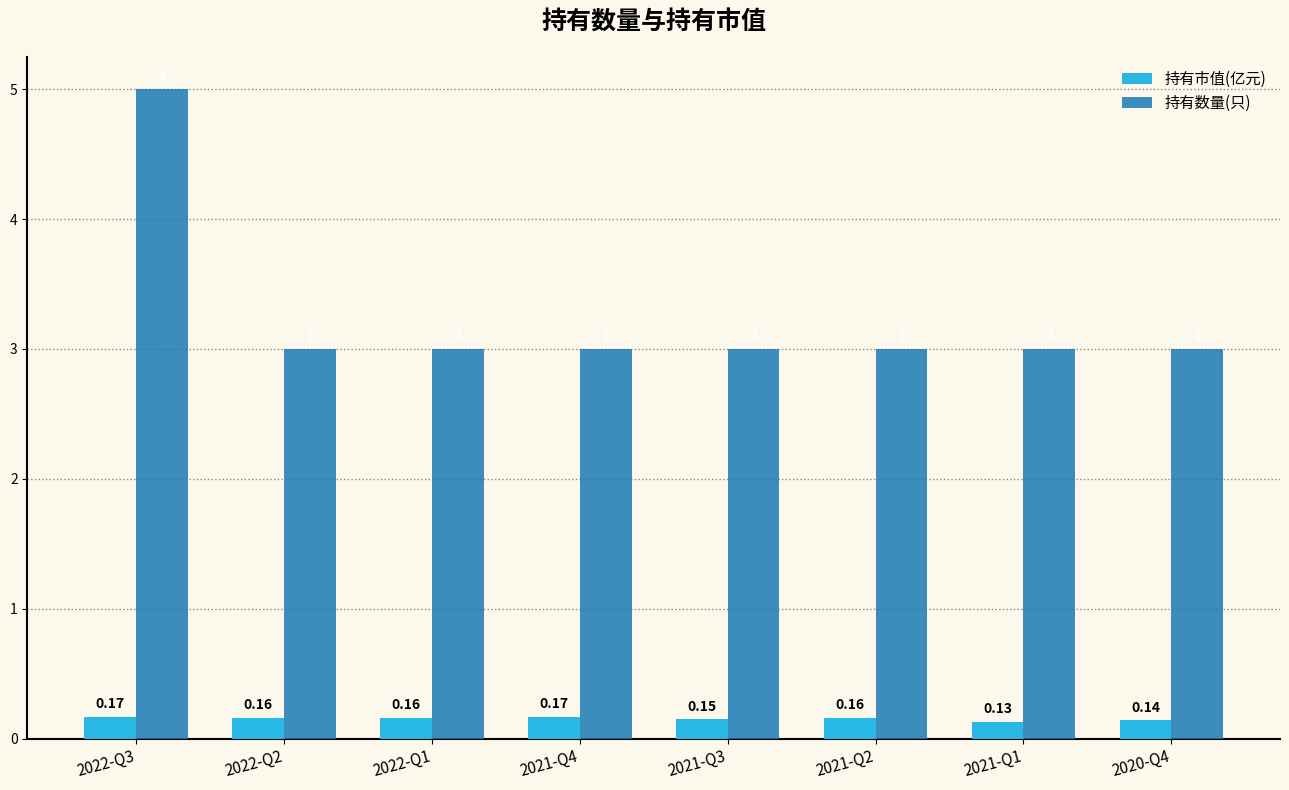

Which series has the widest spread of values?

持有数量(只)